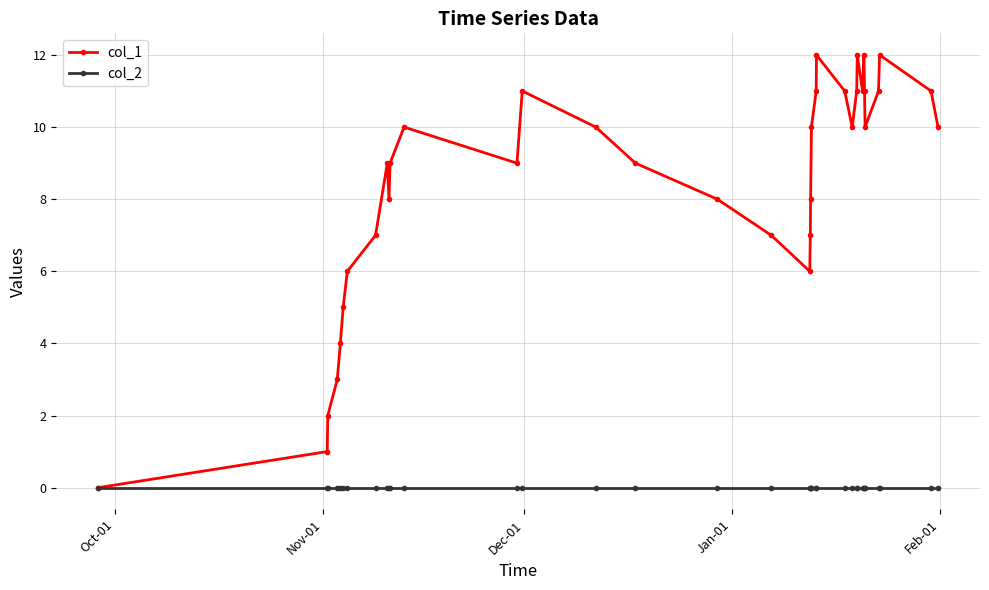

What is the difference between the second highest and second lowest values in the col_1 series?

11